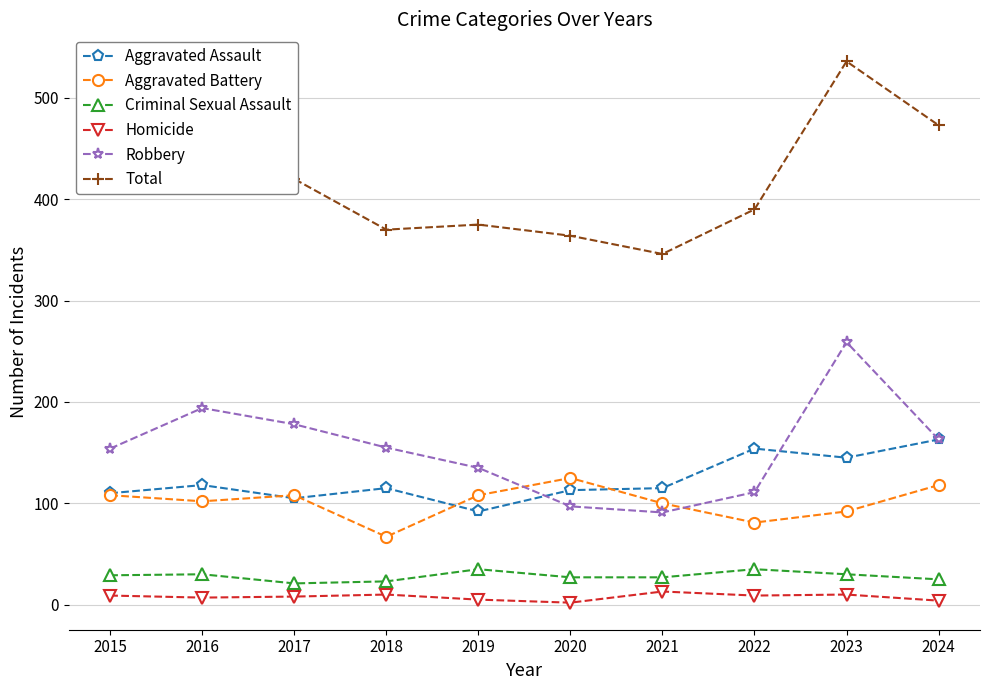

Rank the series at 2021 from lowest to highest value.

Homicide, Criminal Sexual Assault, Robbery, Aggravated Battery, Aggravated Assault, Total